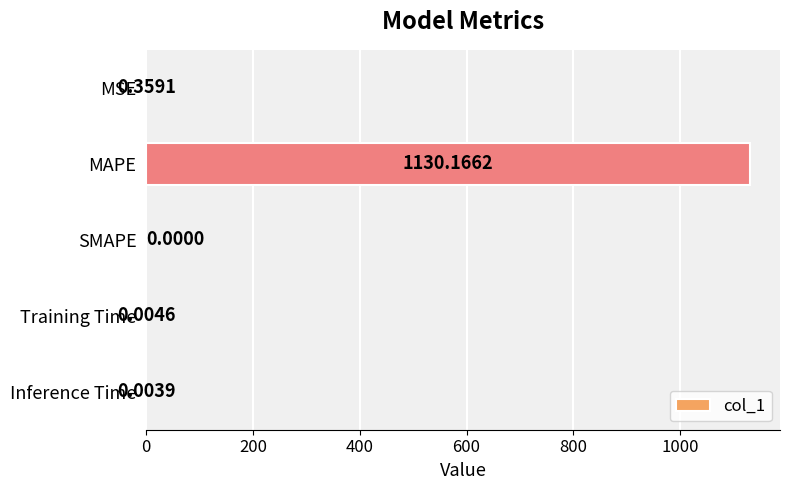

Are the bars grouped side by side (vs. stacked)?

No